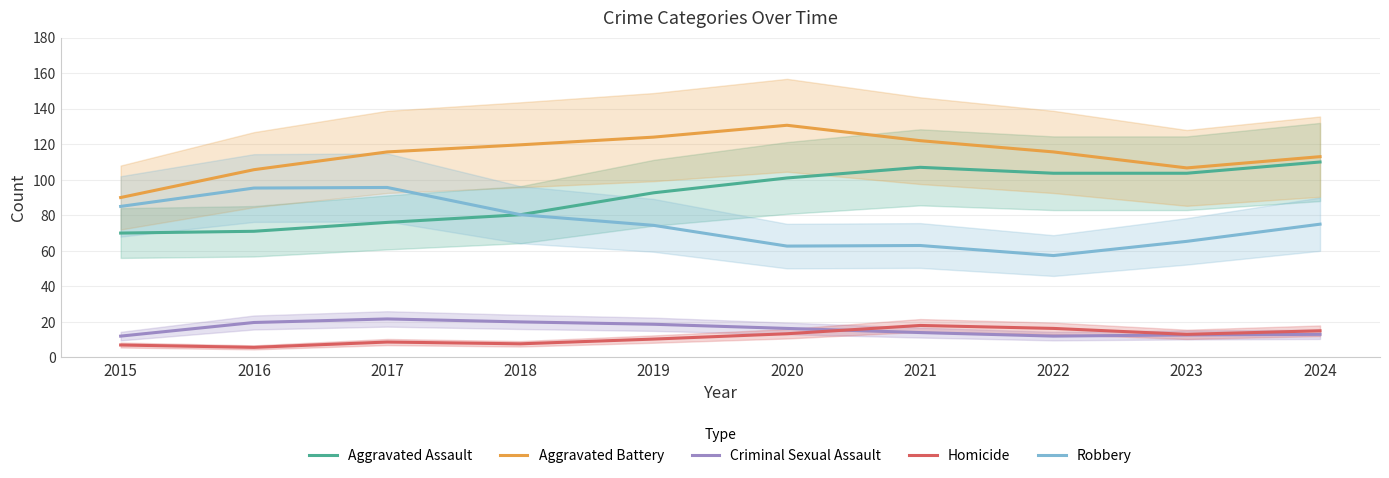

At which category is the sum across all series the highest?

2024